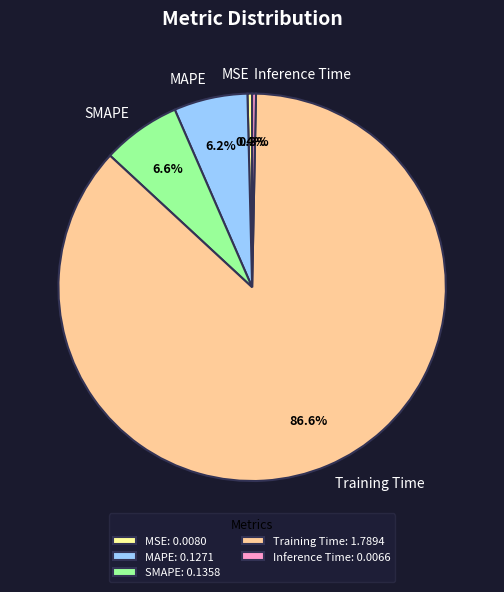

Which slice is the largest?

Training Time